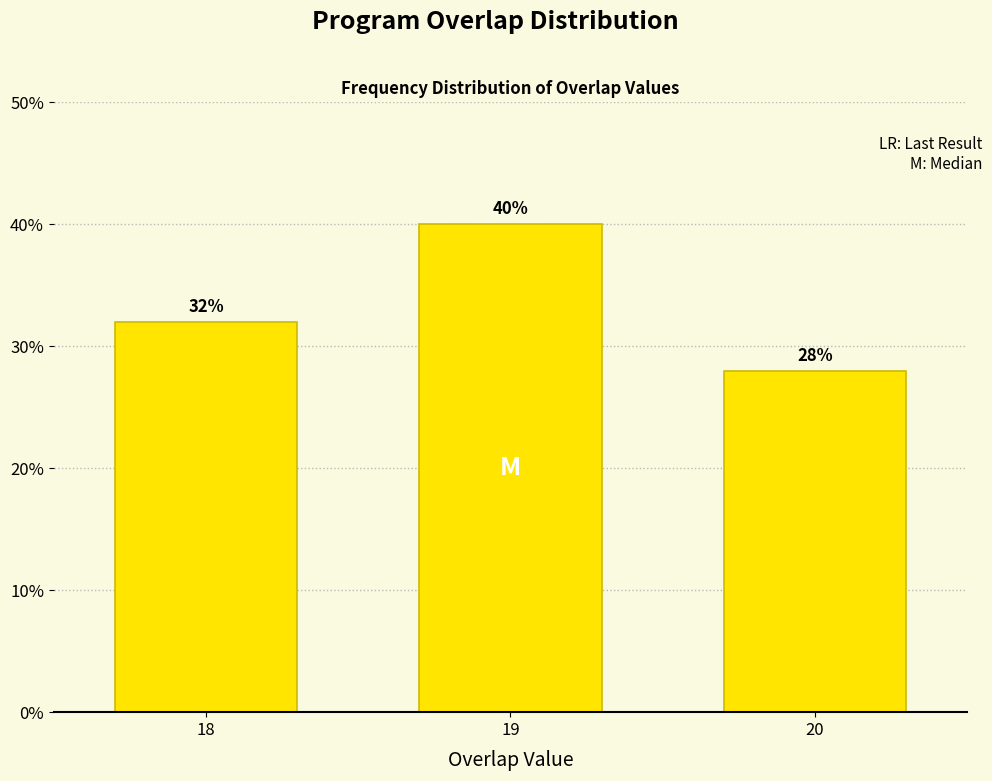

Reading right to left, what are all the values shown in this chart?

28.0	40.0	32.0